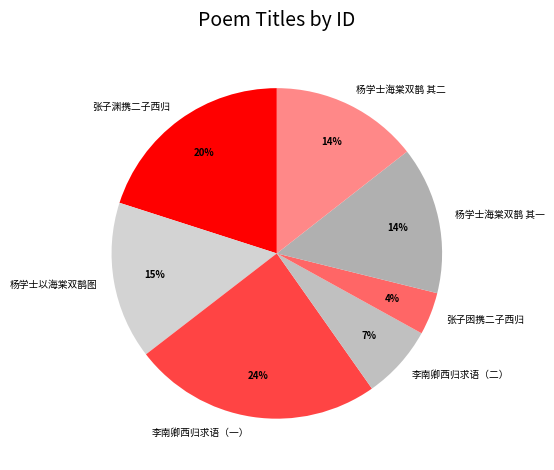

Is there any slice that represents more than half of the pie?

No